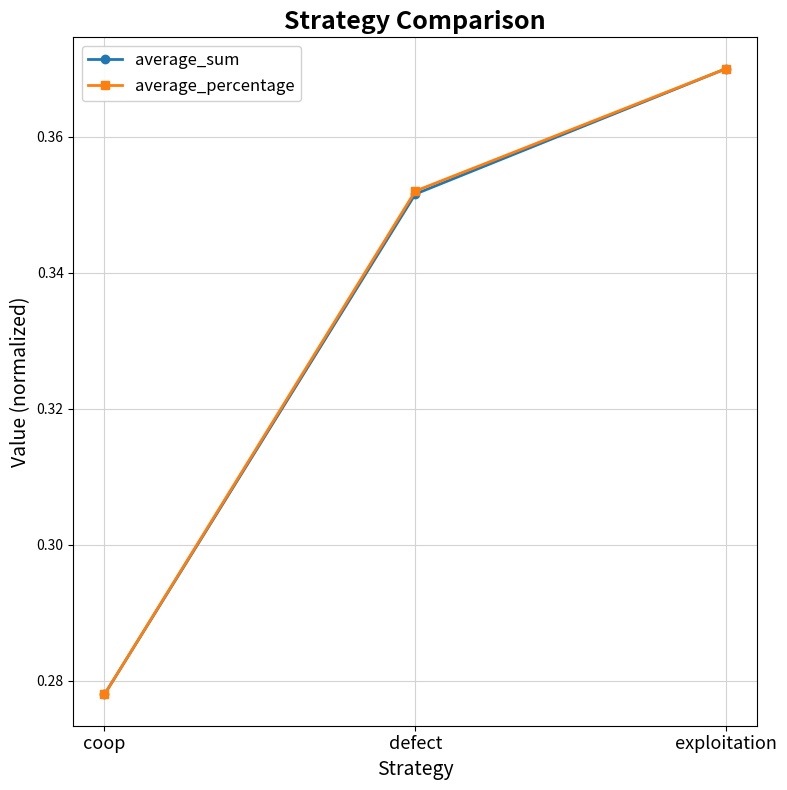

Between coop and defect, which series saw the biggest shift?

average_percentage